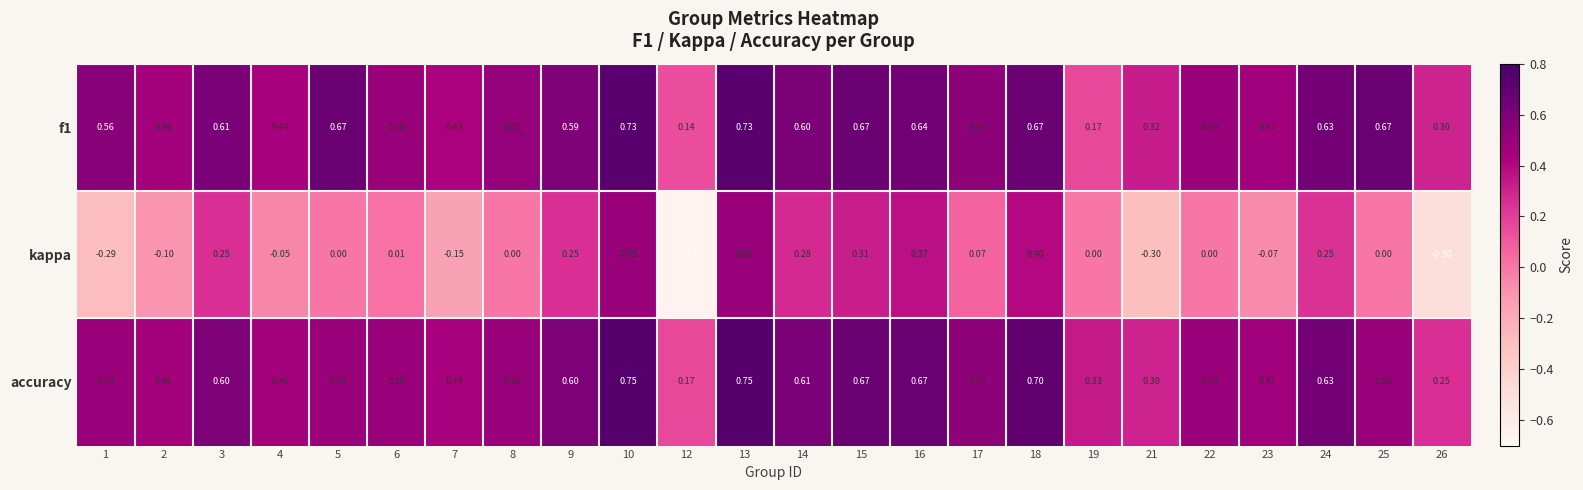

Is the value of kappa at 3 greater than the value of accuracy at 1?

No